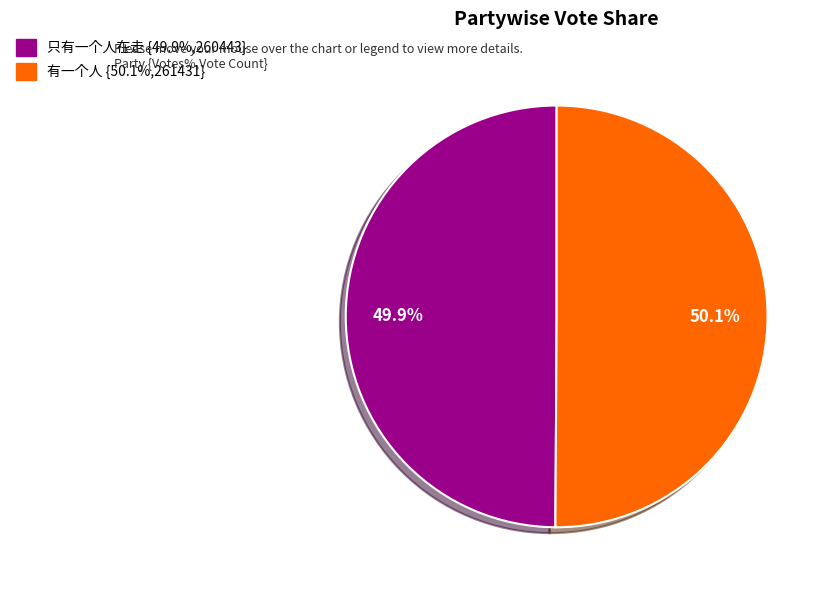

Is there a majority slice in this chart?

Yes